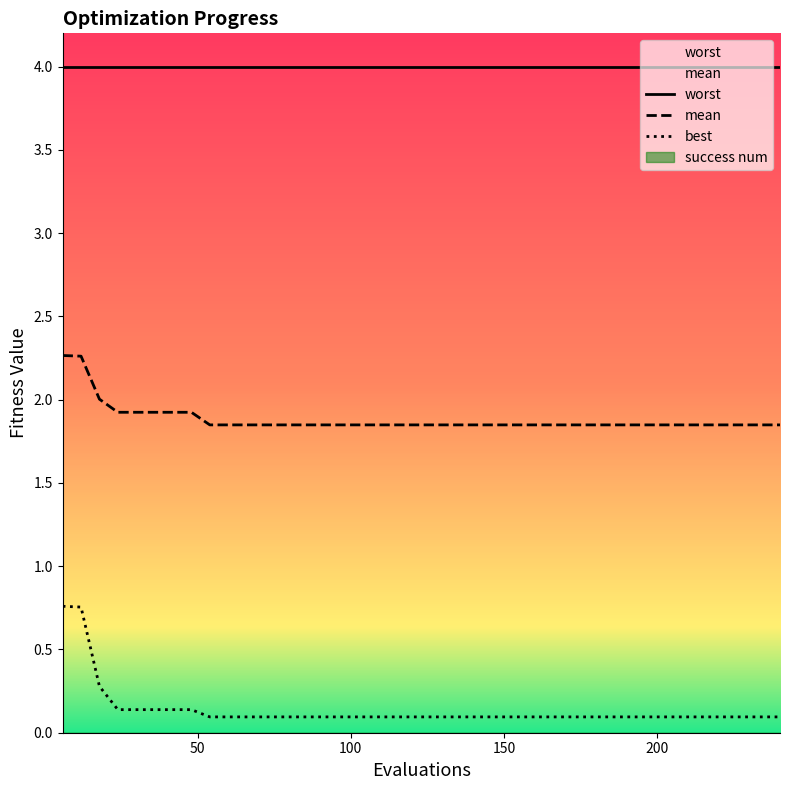

What is the sum of all worst values?

160.0